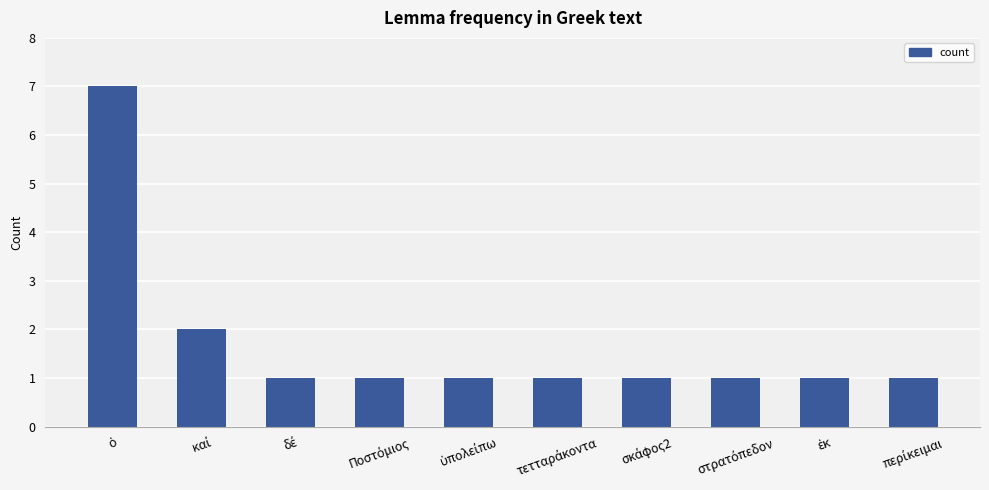

What is the value of the 8th bar from the left?

1